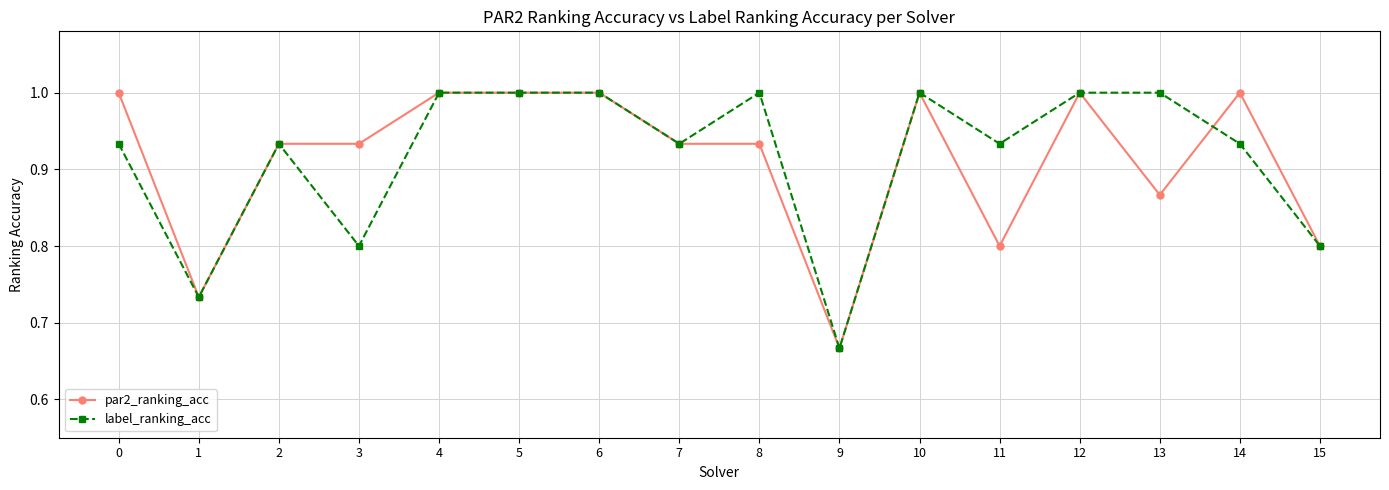

Where is the first local minimum for label_ranking_acc?

1